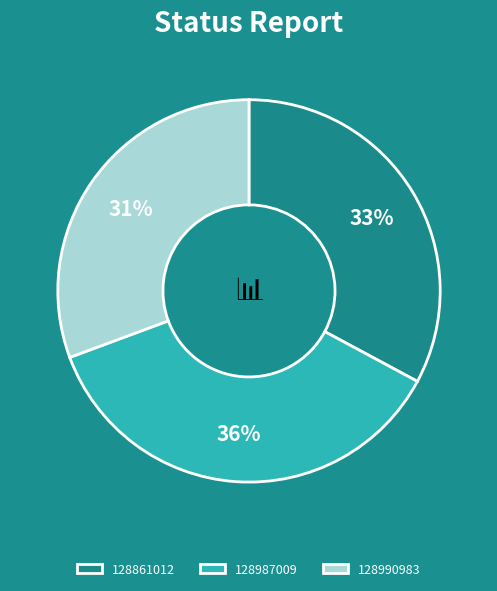

Which has a higher value, 128987009 or 128990983?

128987009